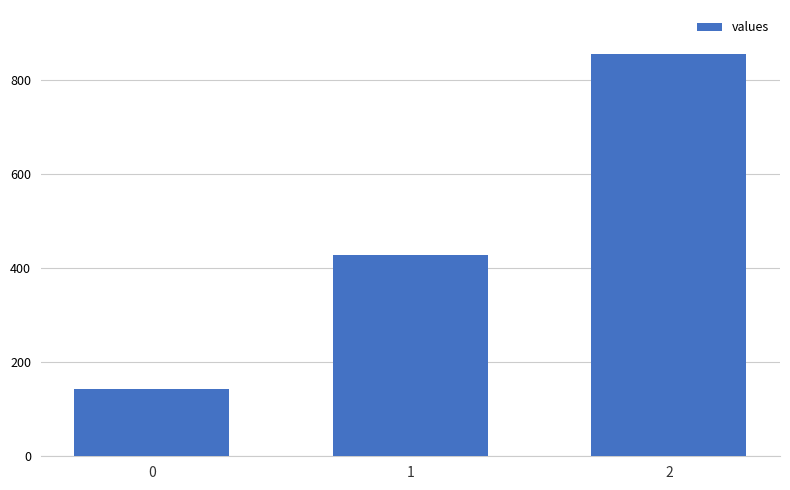

Count the number of values greater than 428.

2